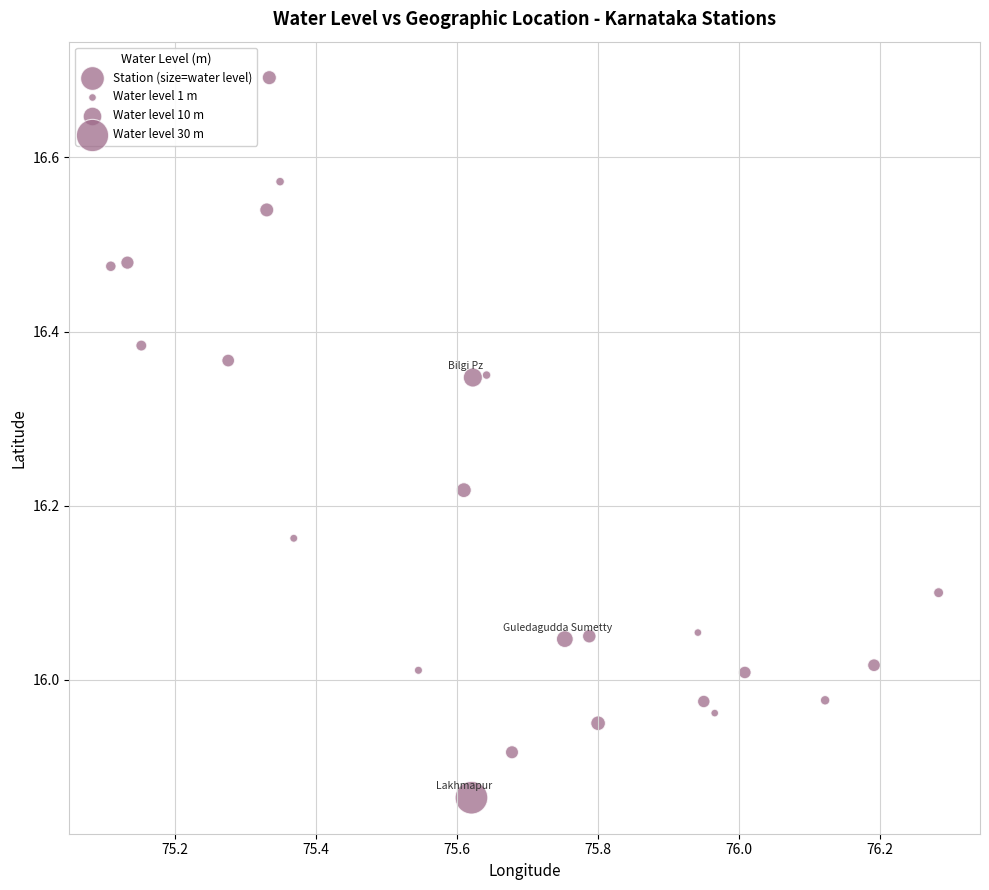

What is the range of Y values (max minus min)?

0.8